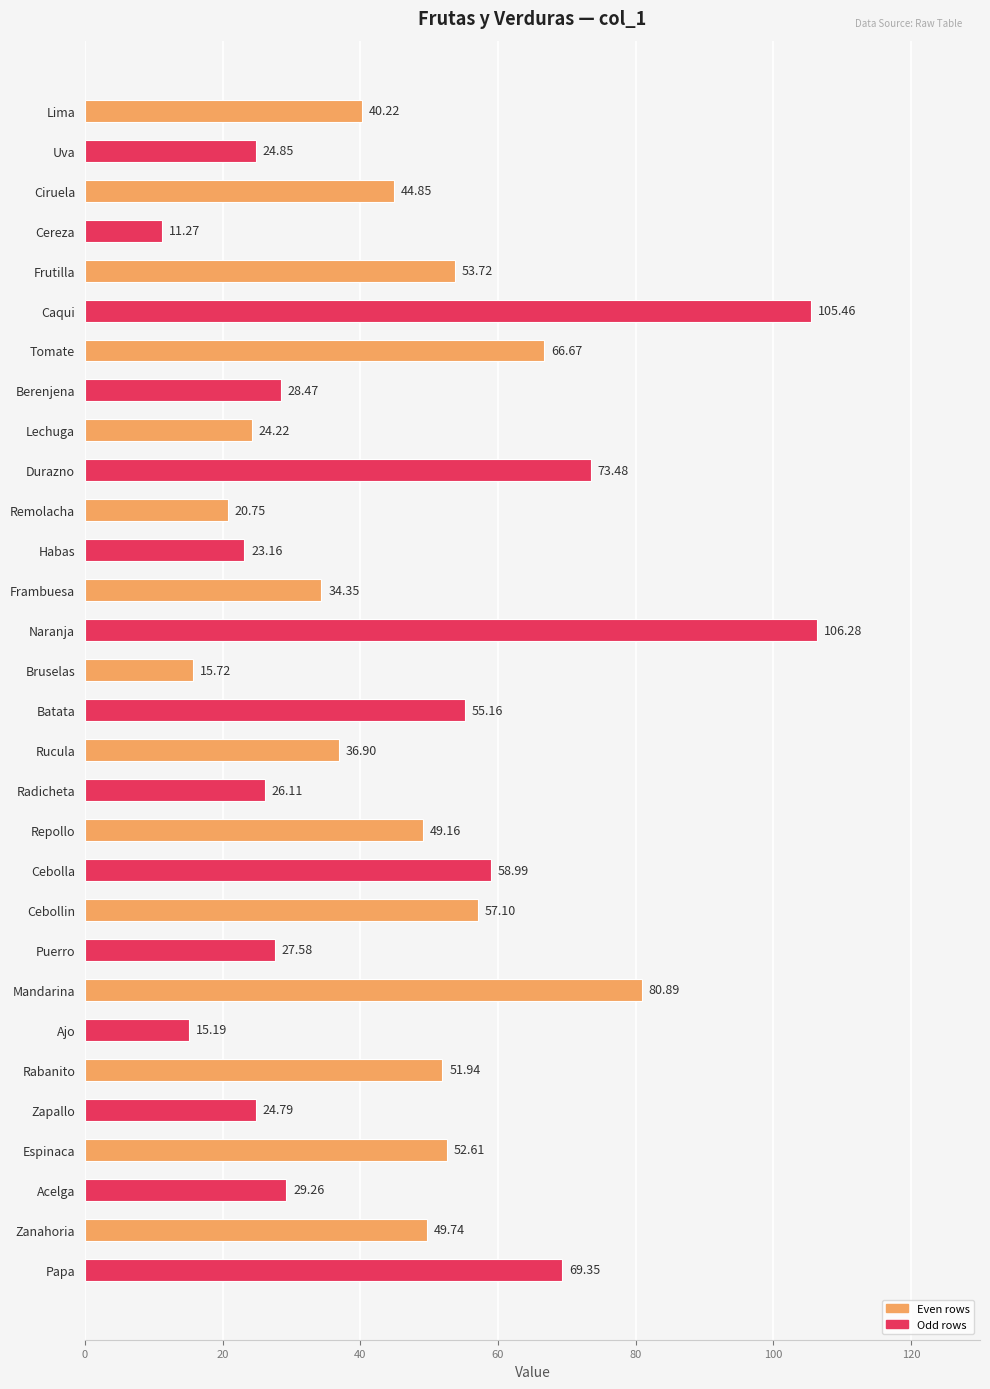

Where is the data nearest to the value 58?

Cebollin